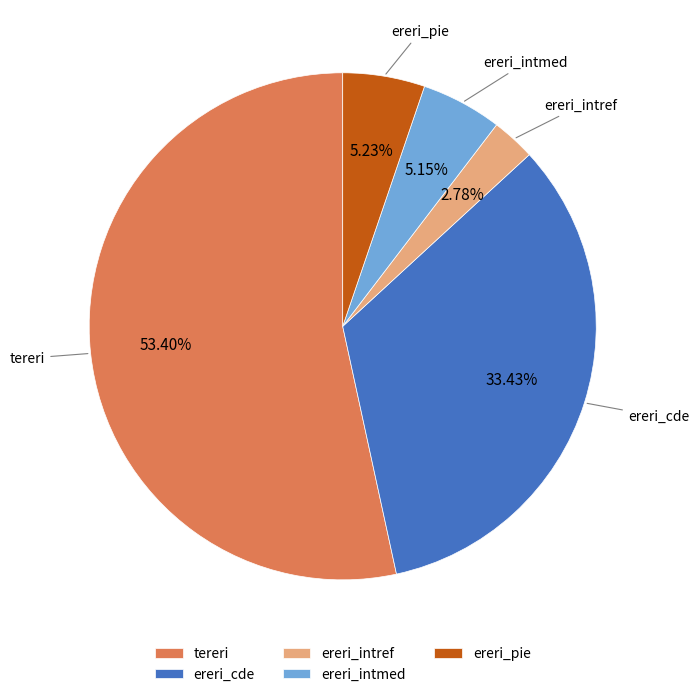

To the nearest percent, what is the combined percentage of ereri_intmed and ereri_pie?

10%